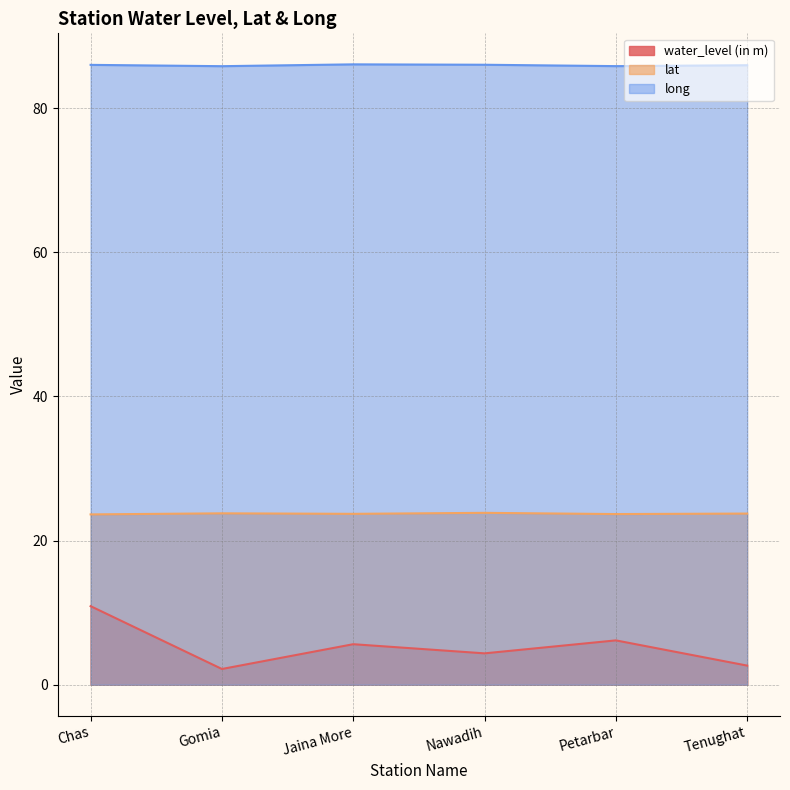

How many categories are shown in the chart?

6